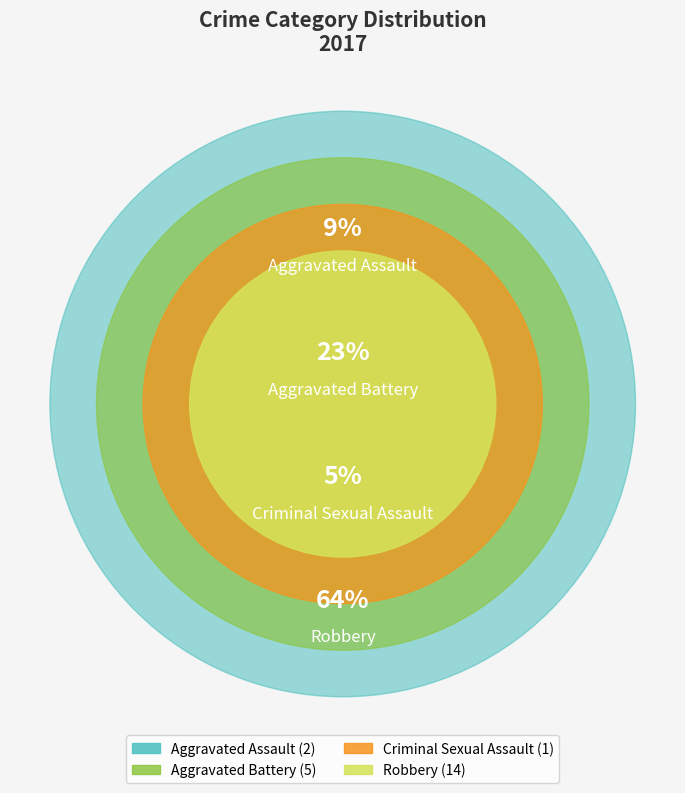

To the nearest percent, what portion does Aggravated Battery represent?

23%